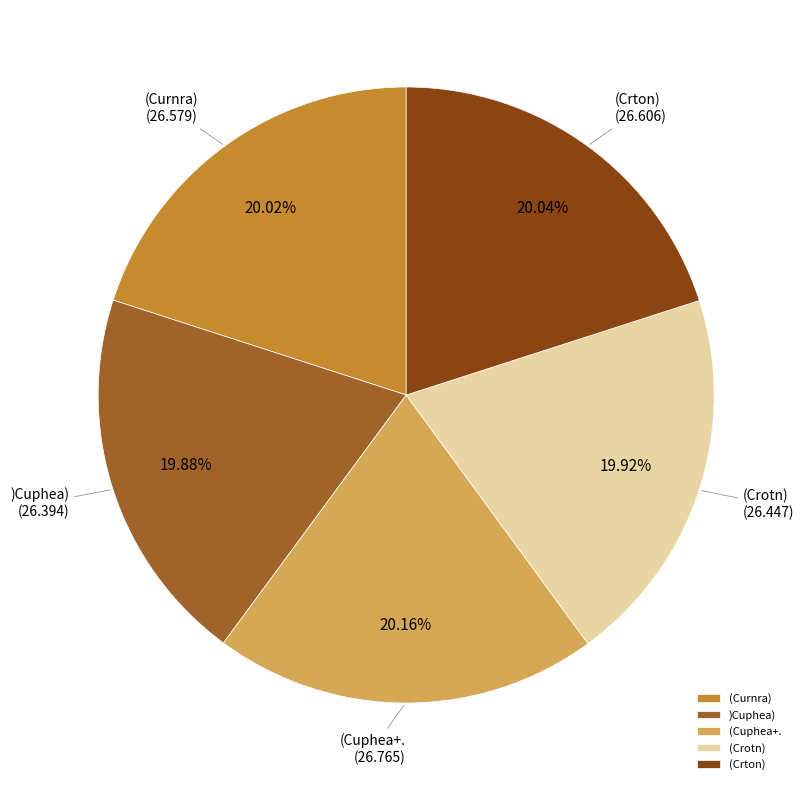

Does (Crotn) account for over 50% of the chart?

No